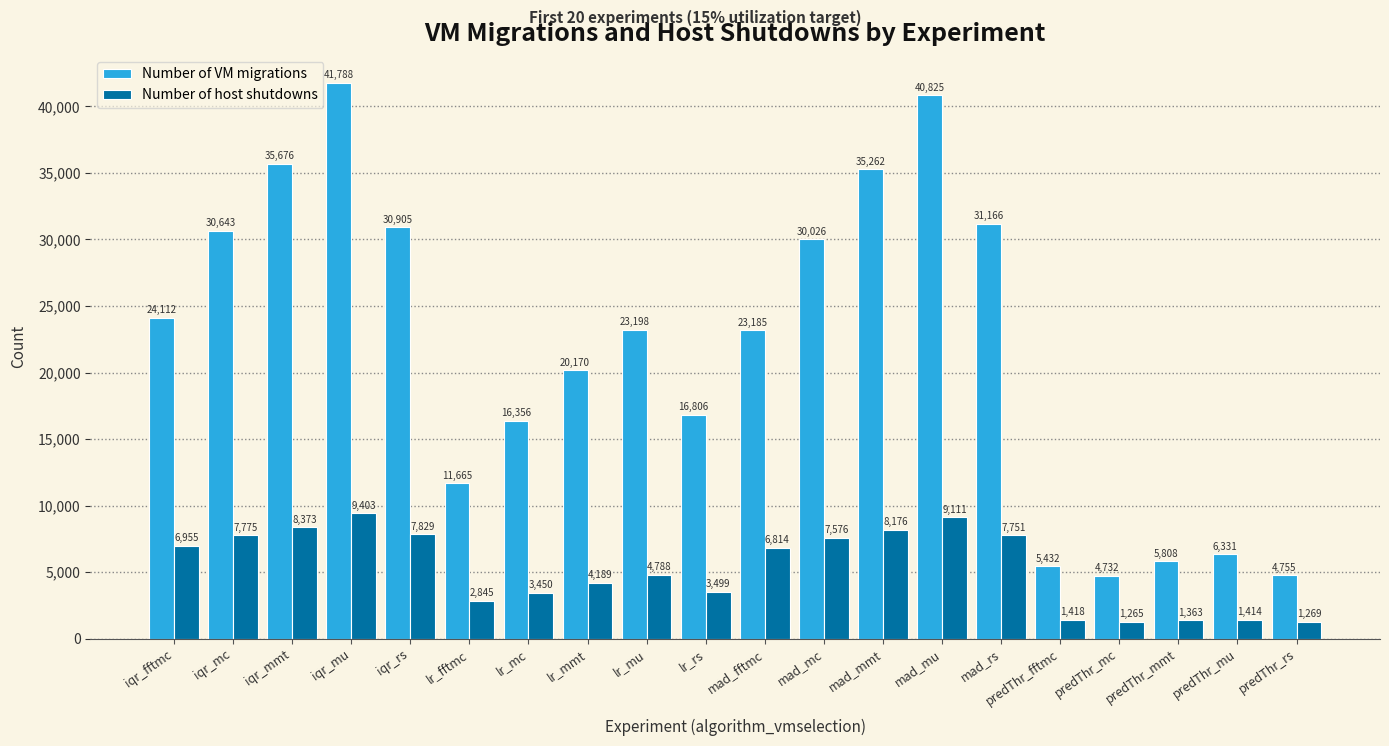

What is the total value across all series at lr_fftmc?

14510